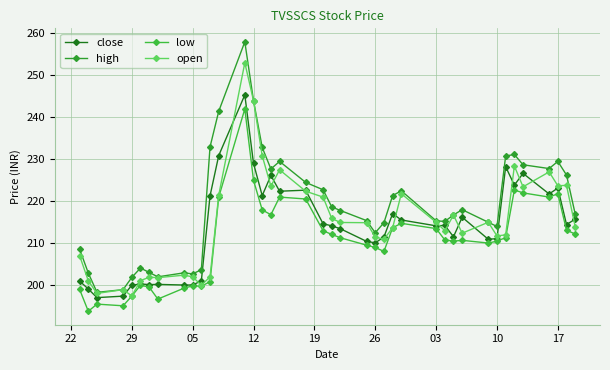

How many lines are shown in the chart?

4